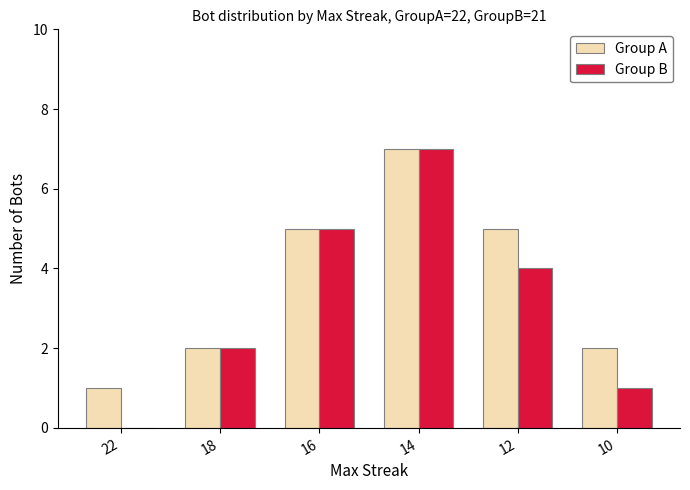

What are all the series names shown in the legend?

Group A, Group B